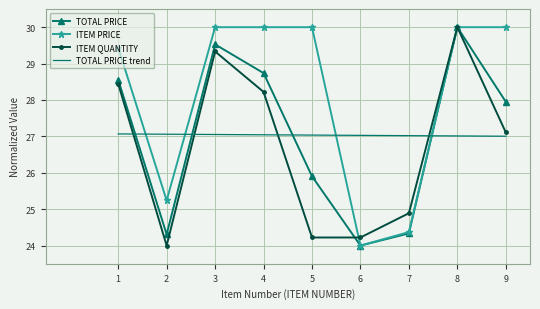

What is the maximum value for TOTAL PRICE trend?

27.1